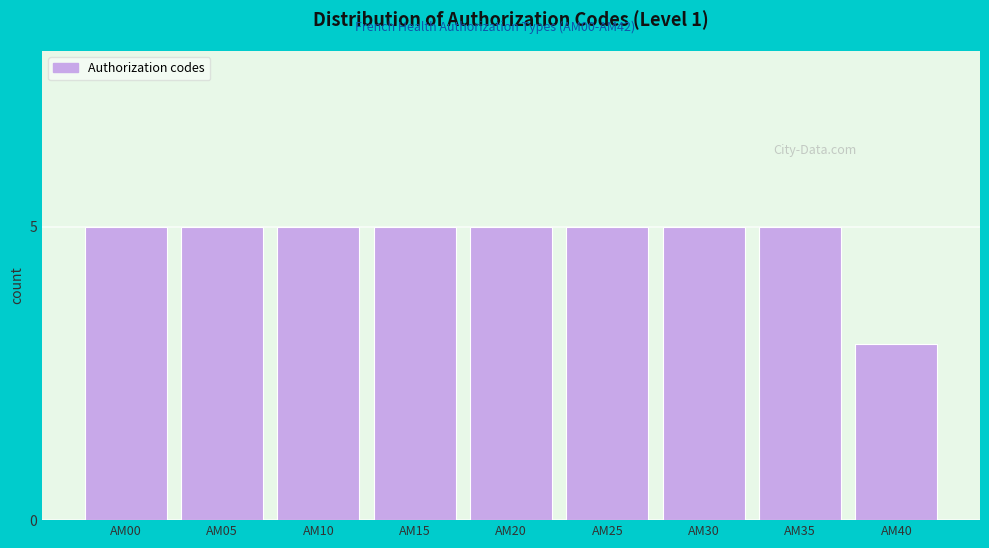

Reading left to right, list all the values displayed in this chart.

5	5	5	5	5	5	5	5	3